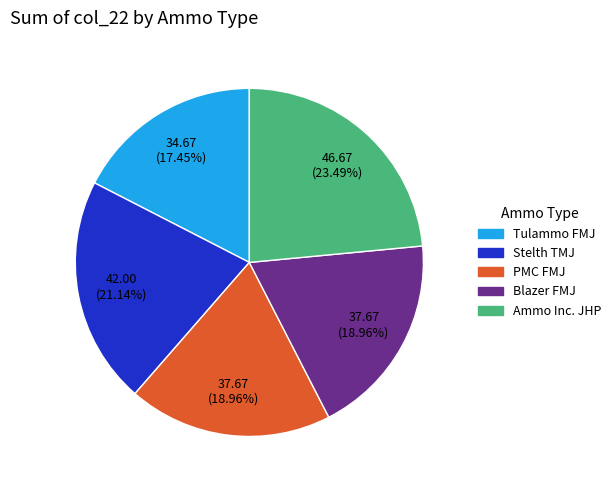

How many slices are in this pie chart?

5